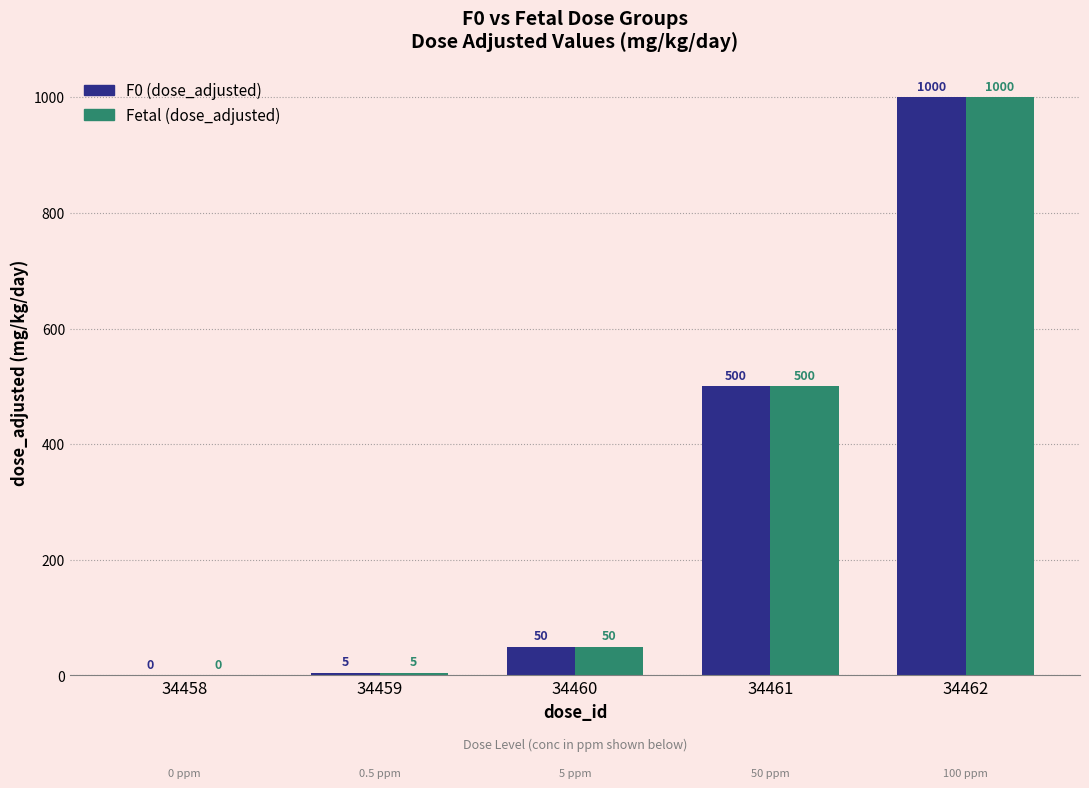

What is the sum of all Fetal (dose_adjusted) values?

1555